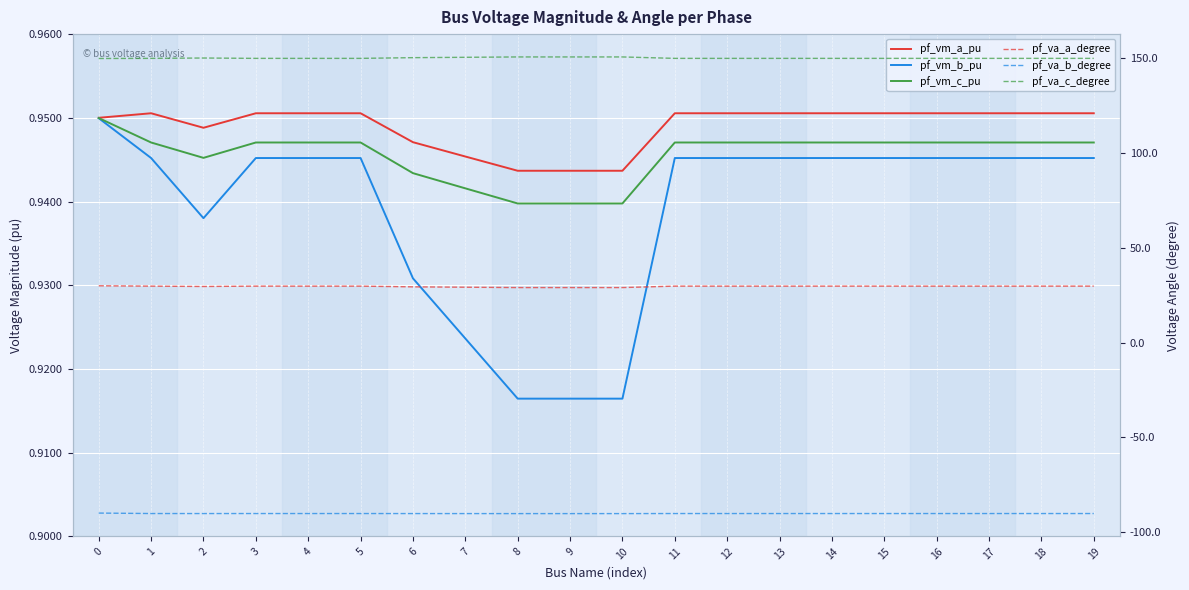

Rank the categories by pf_va_b_degree value from highest to lowest.

0, 17, 16, 15, 14, 13, 12, 11, 3, 18, 19, 4, 5, 1, 2, 6, 7, 9, 10, 8